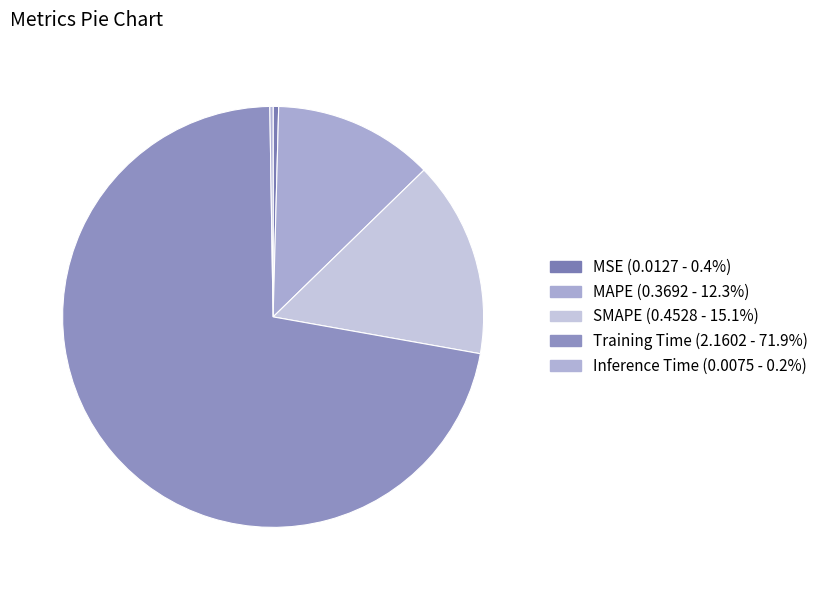

Is it true that SMAPE is 15% of the pie?

True